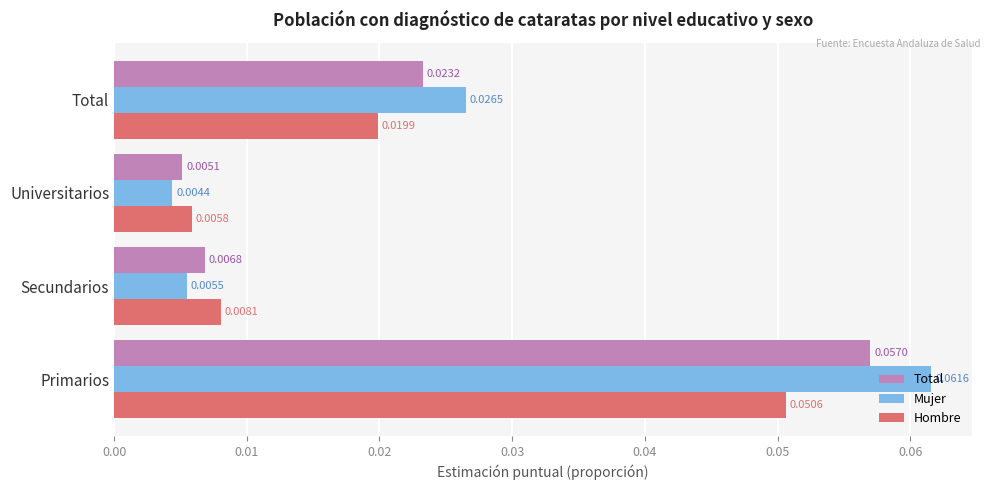

Rank the categories by Mujer value from lowest to highest.

Universitarios, Secundarios, Total, Primarios